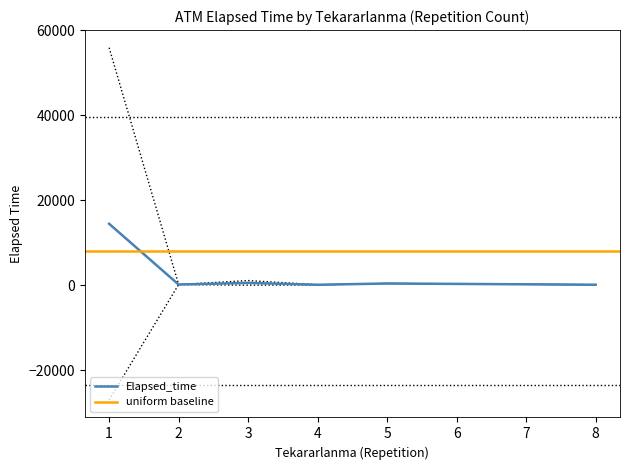

The value of Elapsed_time at 1 is 14419.1. True or false?

True